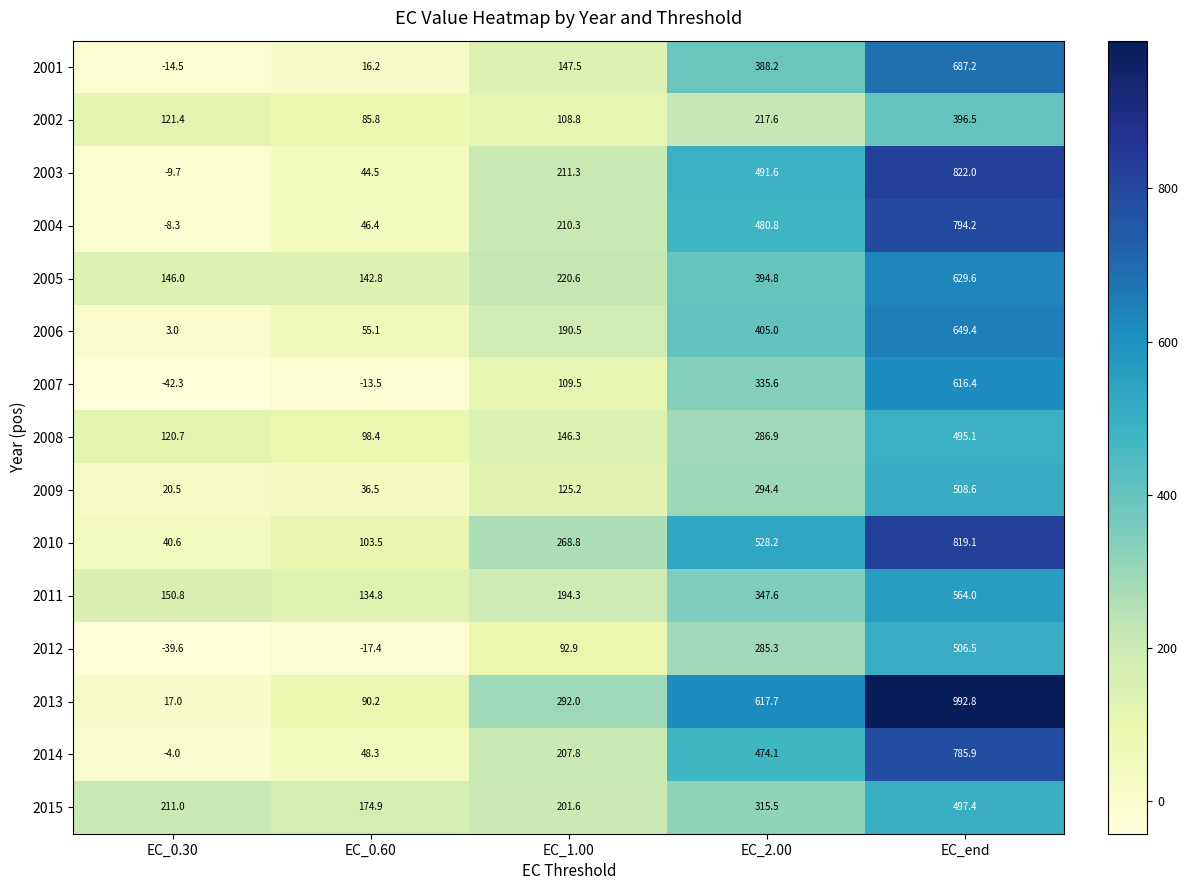

Which label corresponds to the largest value in the chart?

EC_end